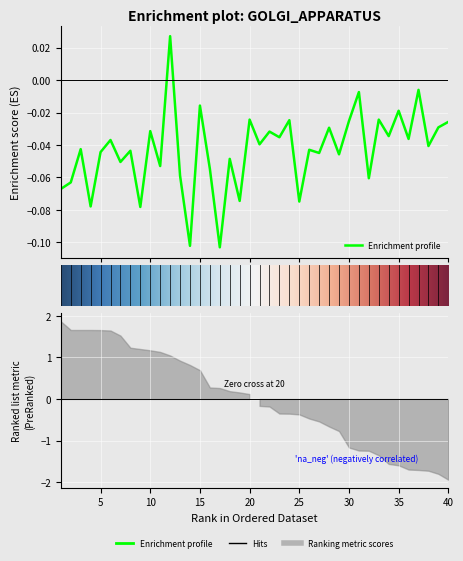

How many lines are shown in the chart?

1